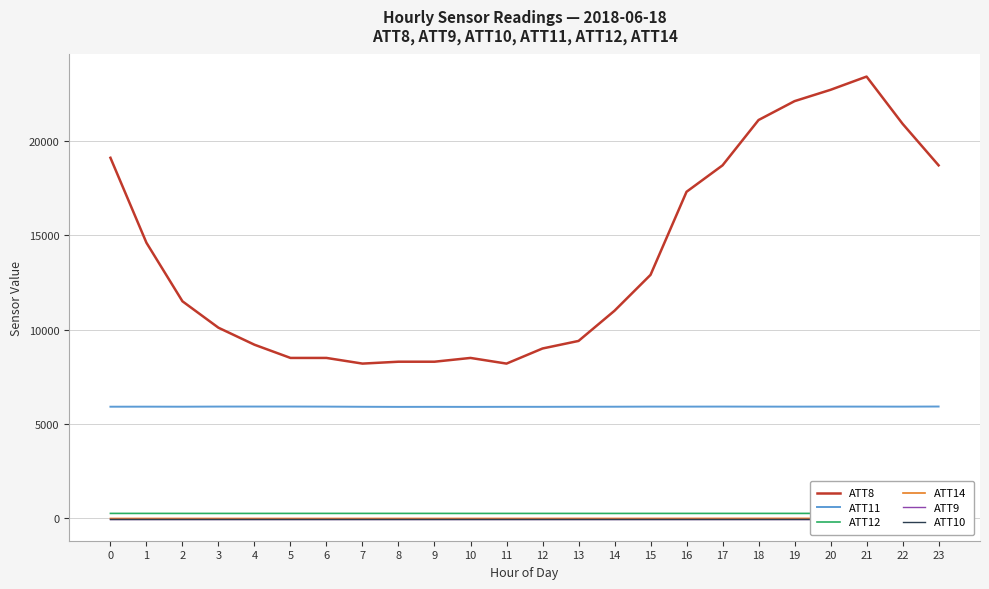

True or false: ATT12 and ATT11 intersect in this chart.

False